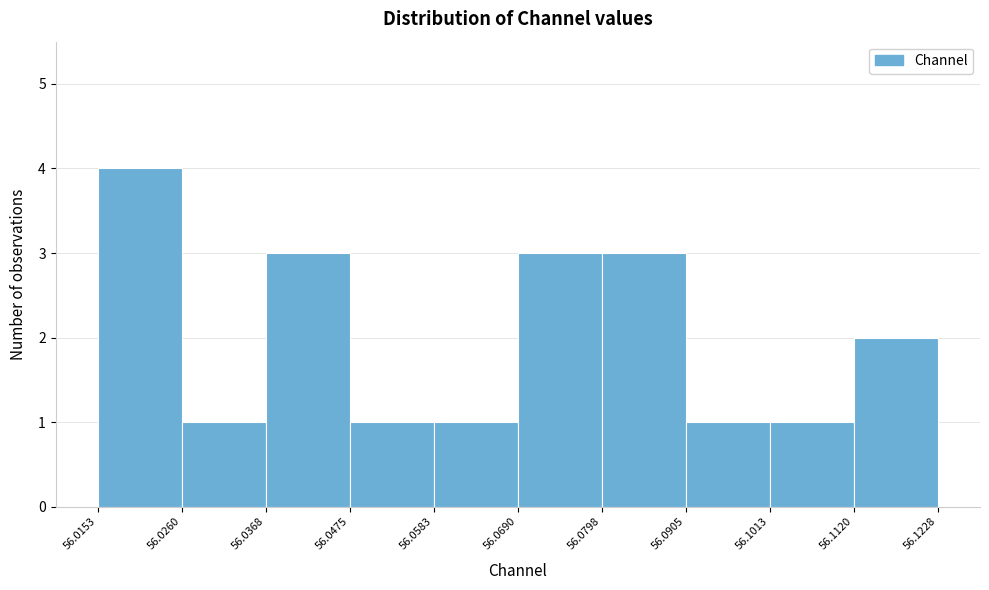

Which range on the x-axis has the tallest bar?

56.0153 to 56.0260